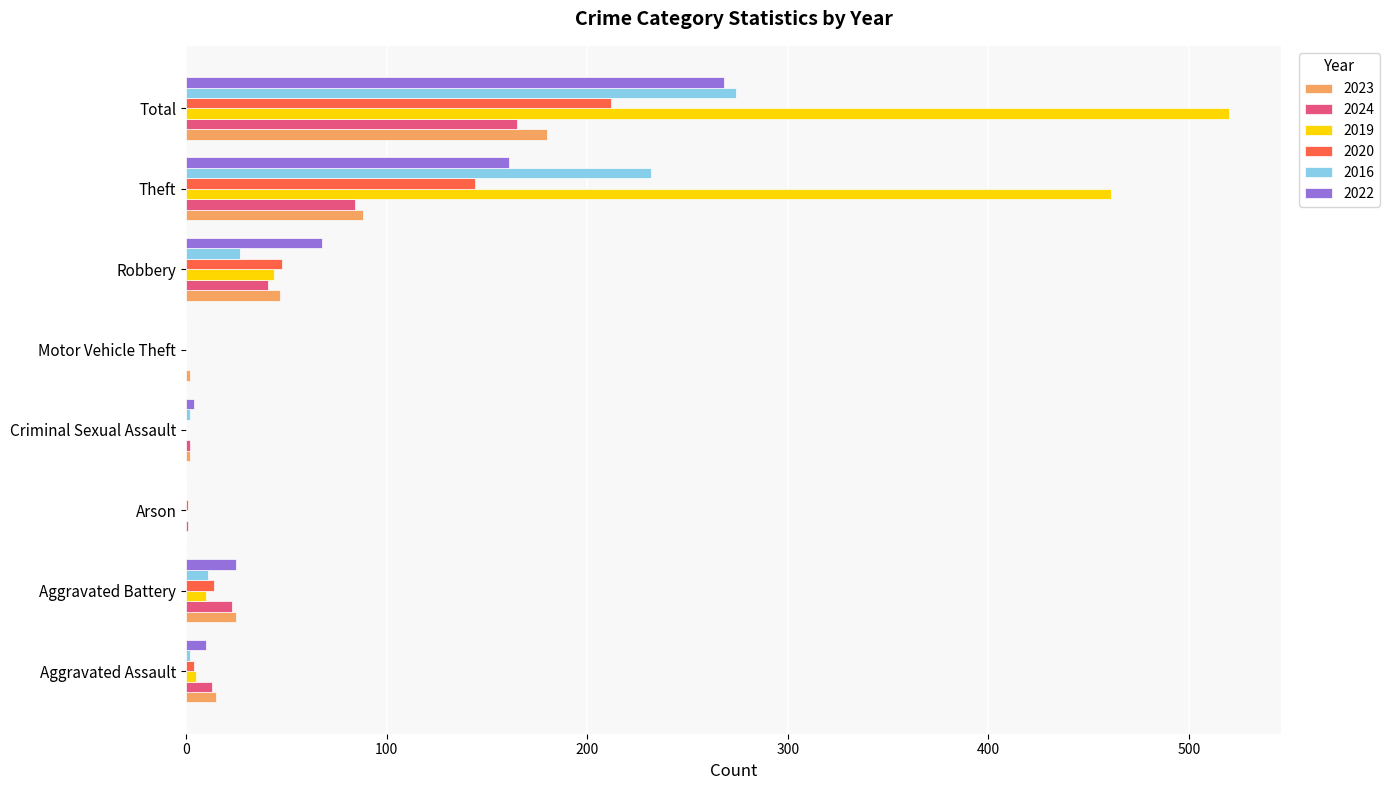

What is the total value across all series at Robbery?

275